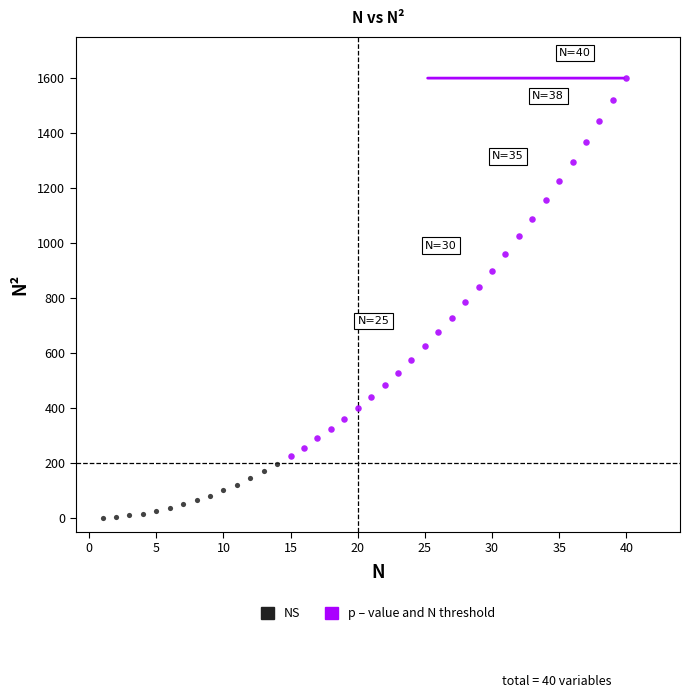

Which series has the widest spread of Y values?

p – value and N threshold